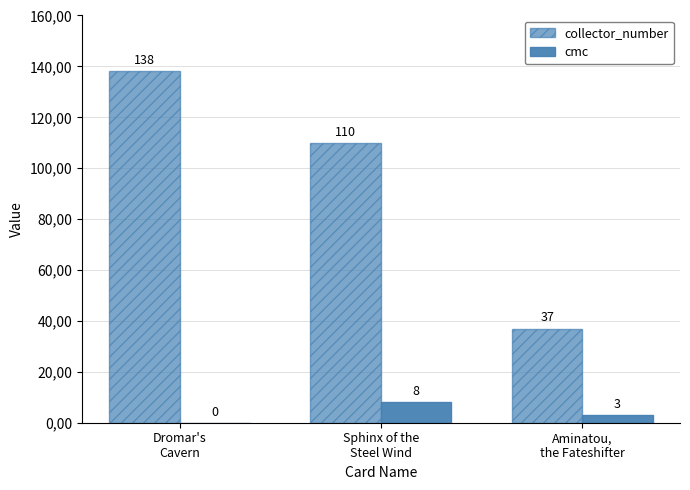

What is the maximum value shown in the chart?

138